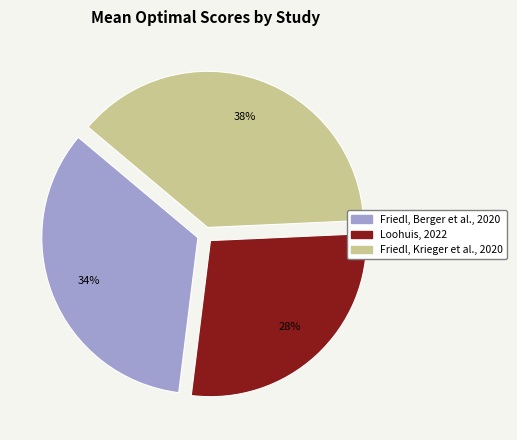

To the nearest percent, what is the difference between the Friedl, Berger et al., 2020 and Loohuis, 2022 slice percentages?

6%